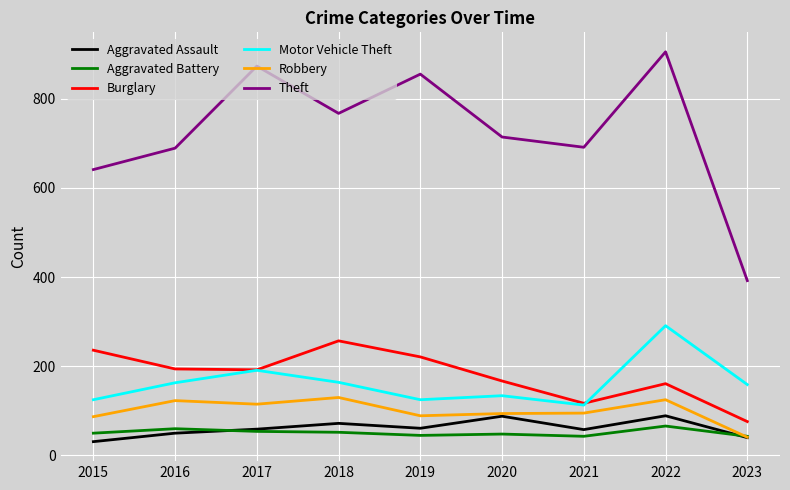

True or false: Theft and Robbery cross at least once.

False